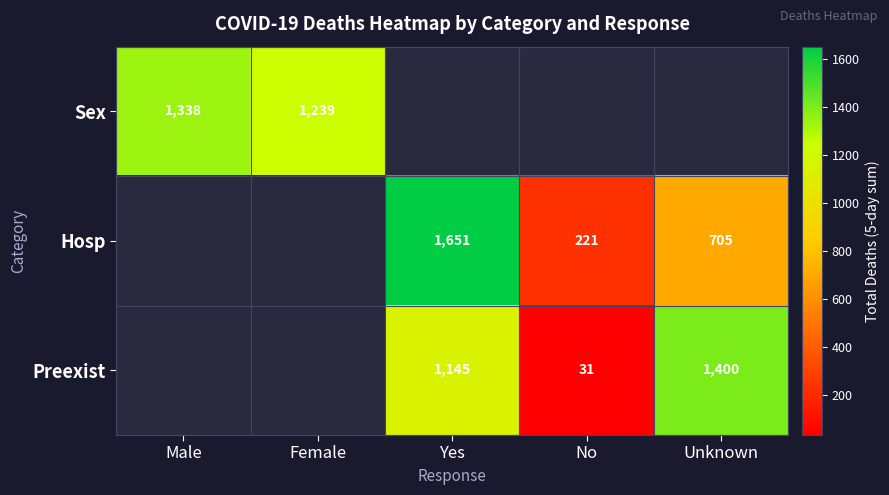

The Preexist series shows 1400 at Unknown. True or false?

True